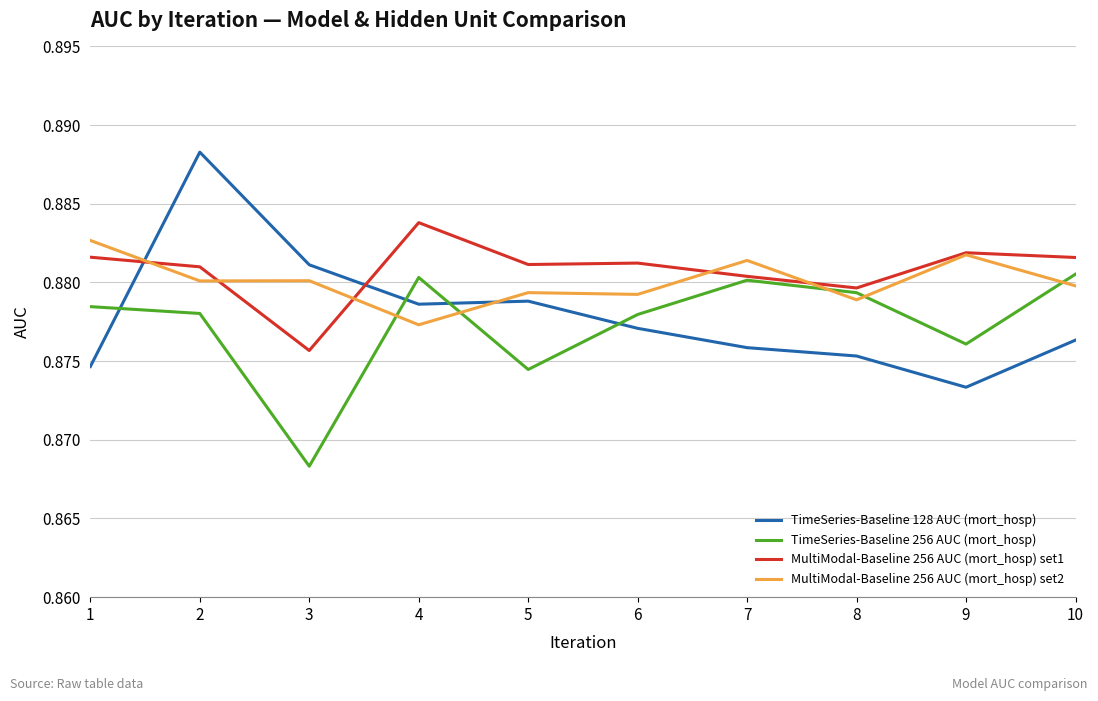

Which series has the largest range (max minus min)?

TimeSeries-Baseline 128 AUC (mort_hosp)